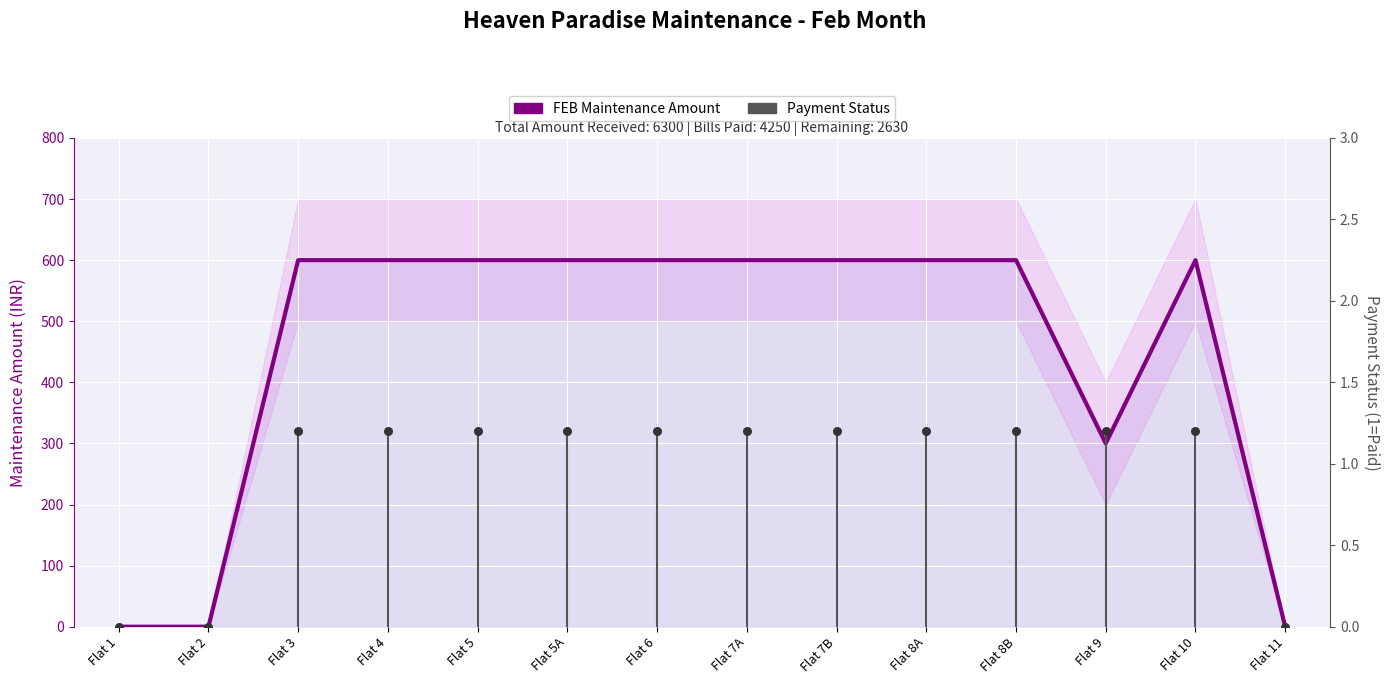

Approximately how many times larger is the value at Flat 7B compared to Flat 10?

1.0